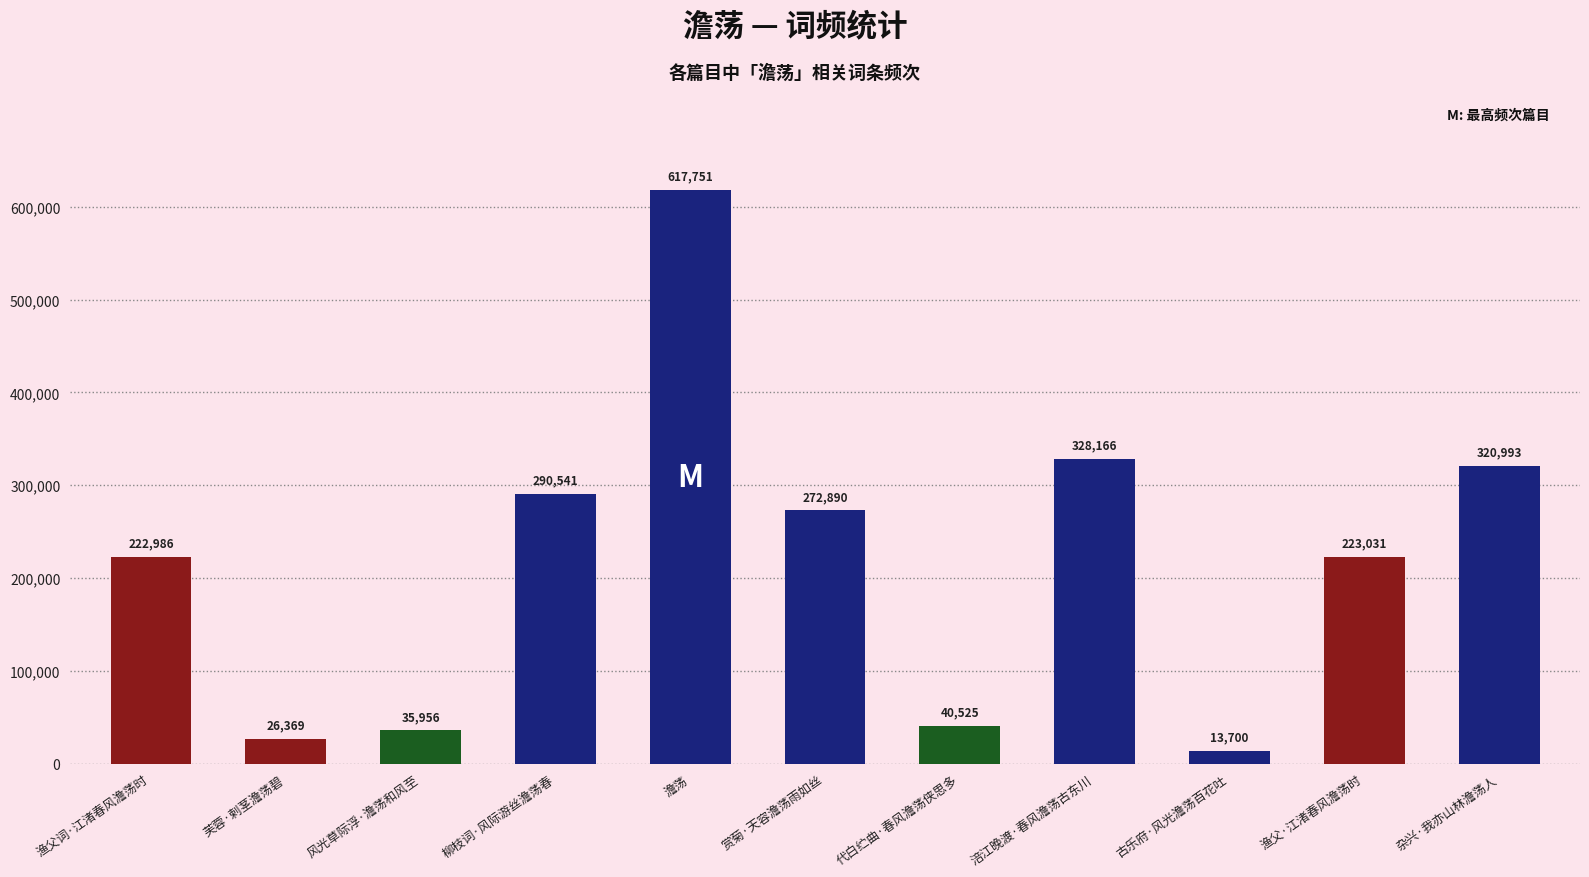

How many data points does each series have?

11